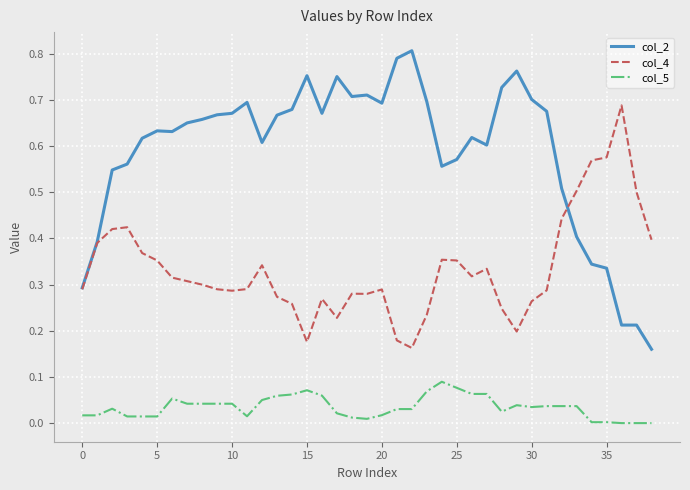

True or false: col_4 and col_5 intersect in this chart.

False